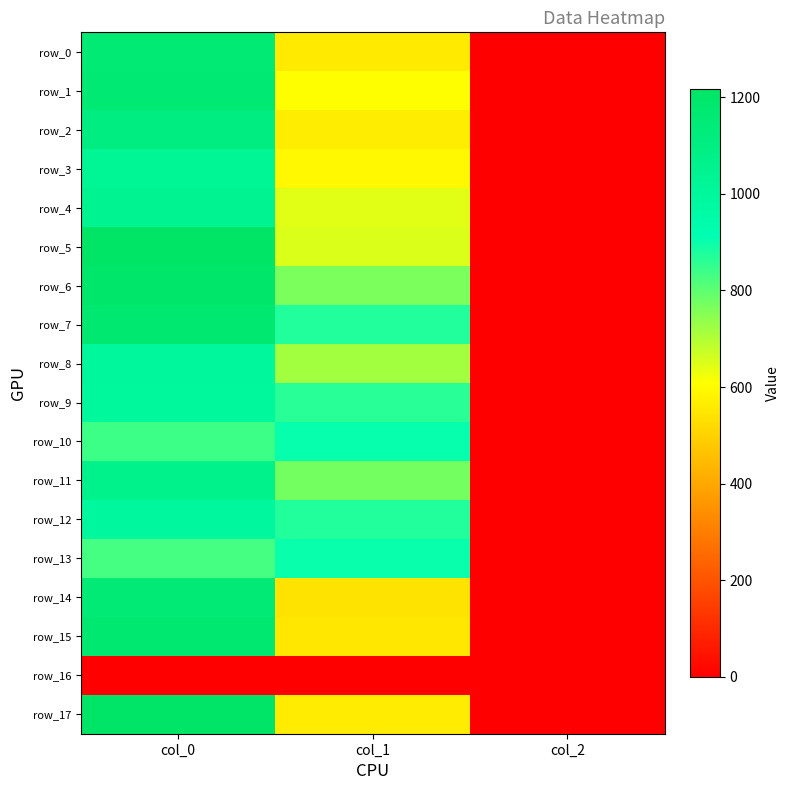

Which series has the largest total across all categories?

row_7